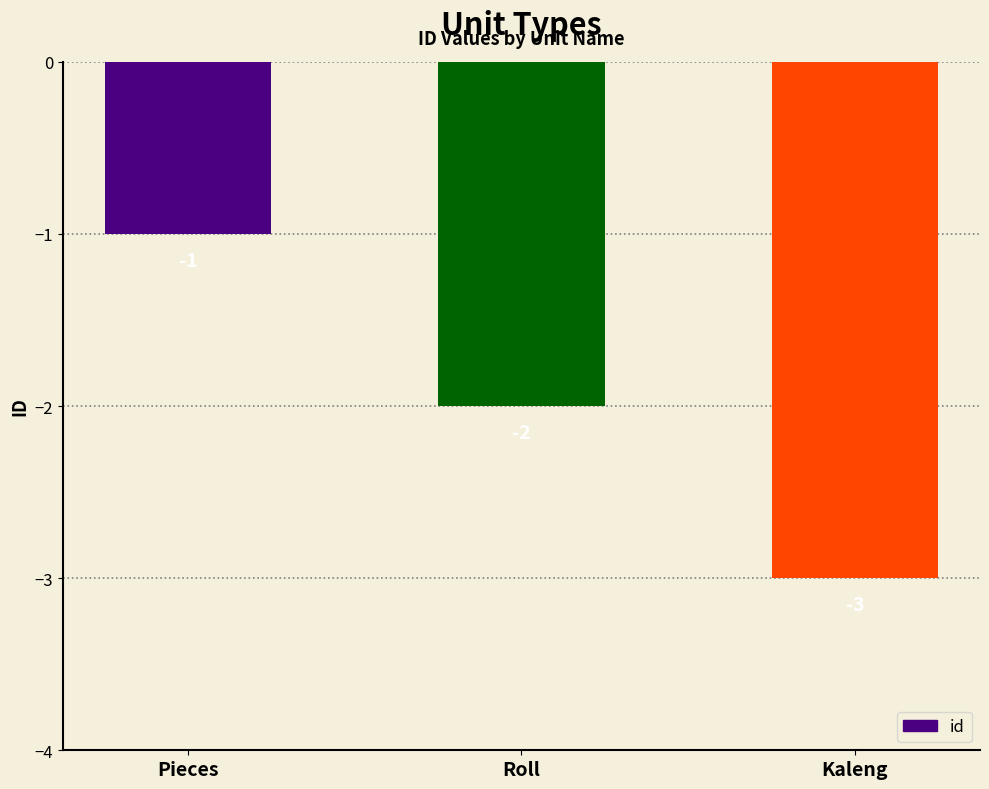

Reading left to right, list all the values displayed in this chart.

-1	-2	-3